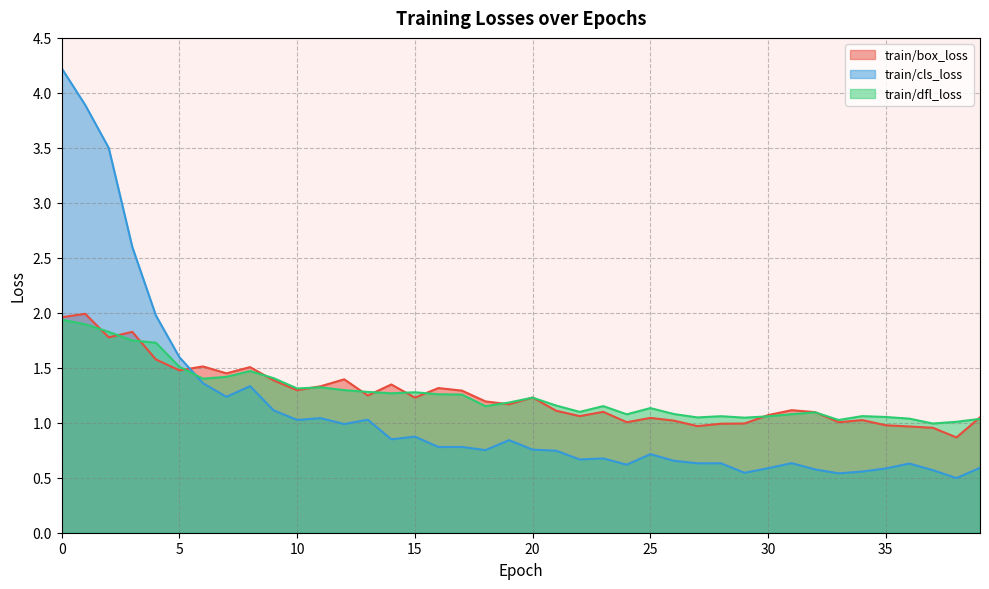

Which has a higher value, 39 or 13?

13